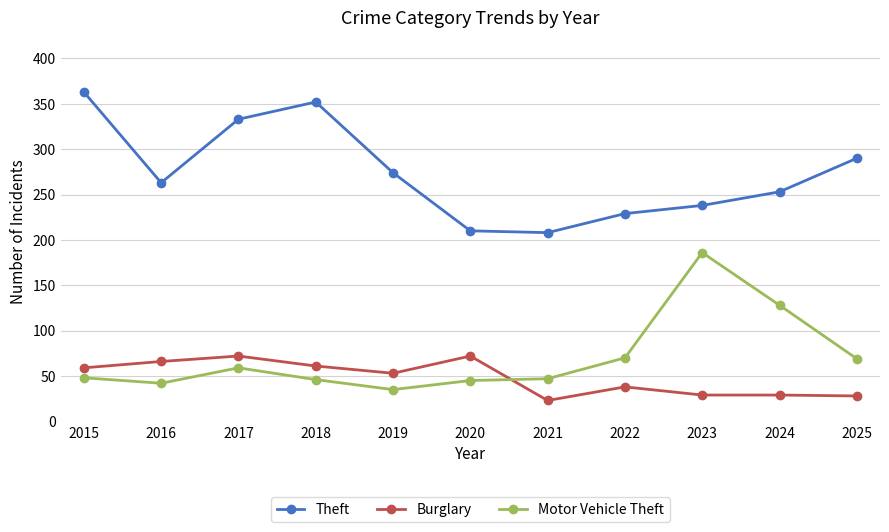

At which category does Burglary reach its first local valley?

2019